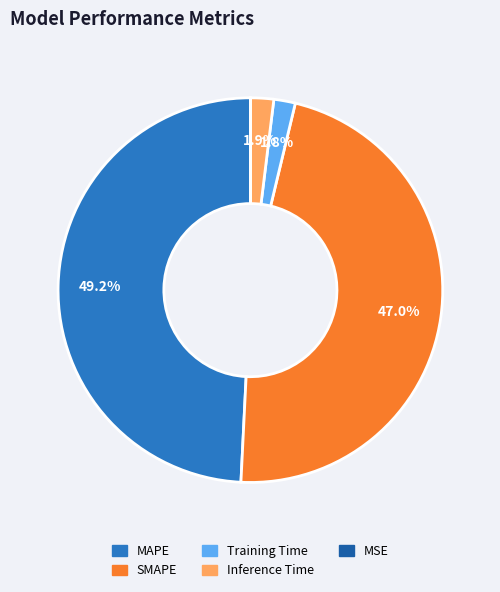

Between SMAPE and Inference Time, which is larger?

SMAPE